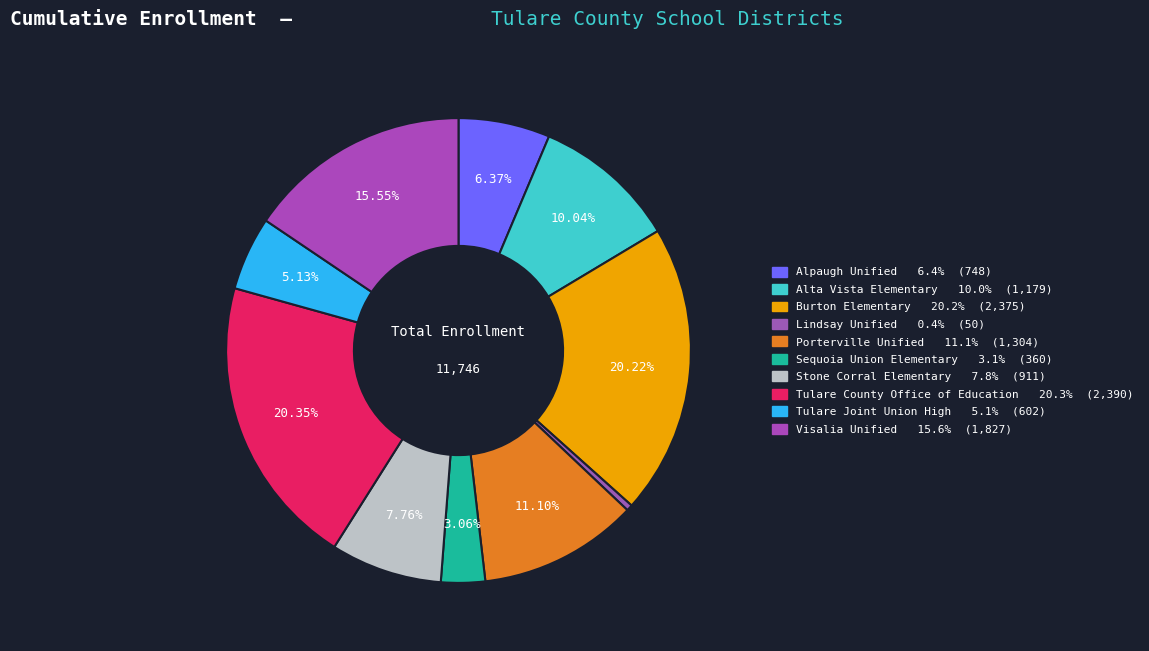

What percentage is the Porterville Unified slice, to the nearest percent?

11%